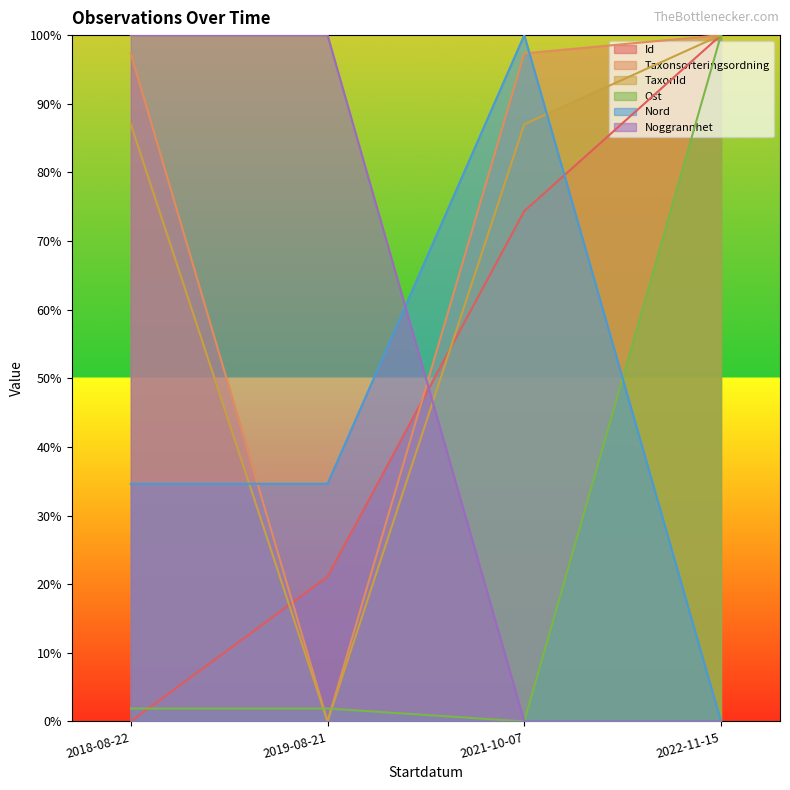

List the labels in order of Noggrannhet value, smallest first.

2021-10-07, 2022-11-15, 2018-08-22, 2019-08-21